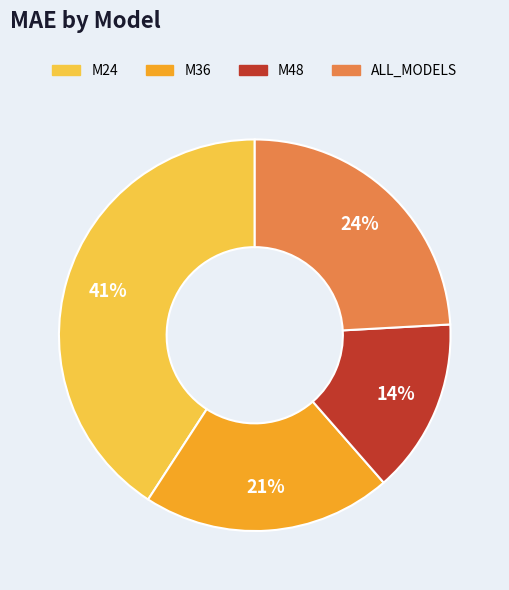

To the nearest percent, what portion does M36 represent?

21%